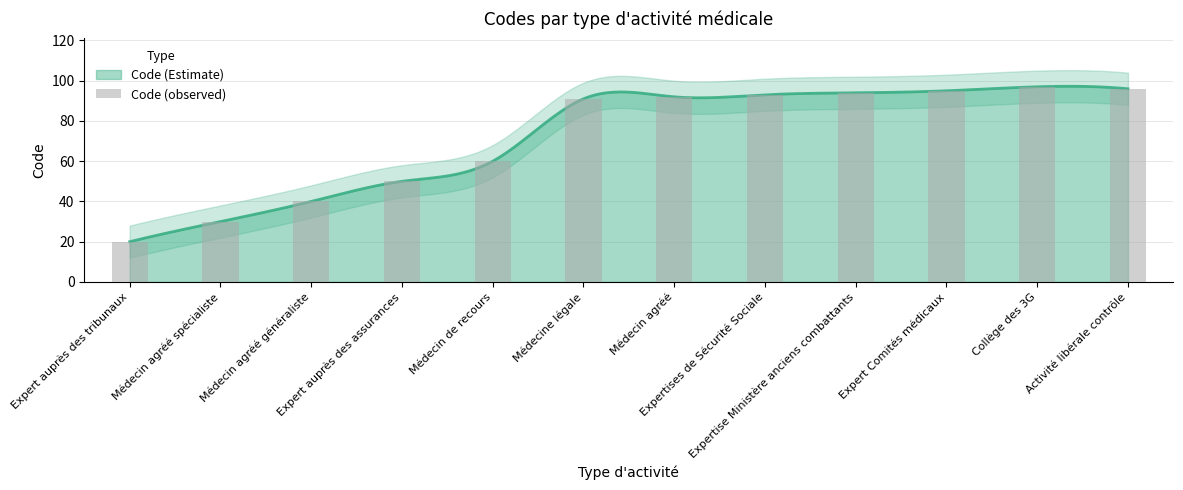

Reading right to left, what are all the values shown in this chart?

96	97	95	94	93	92	91	60	50	40	30	20